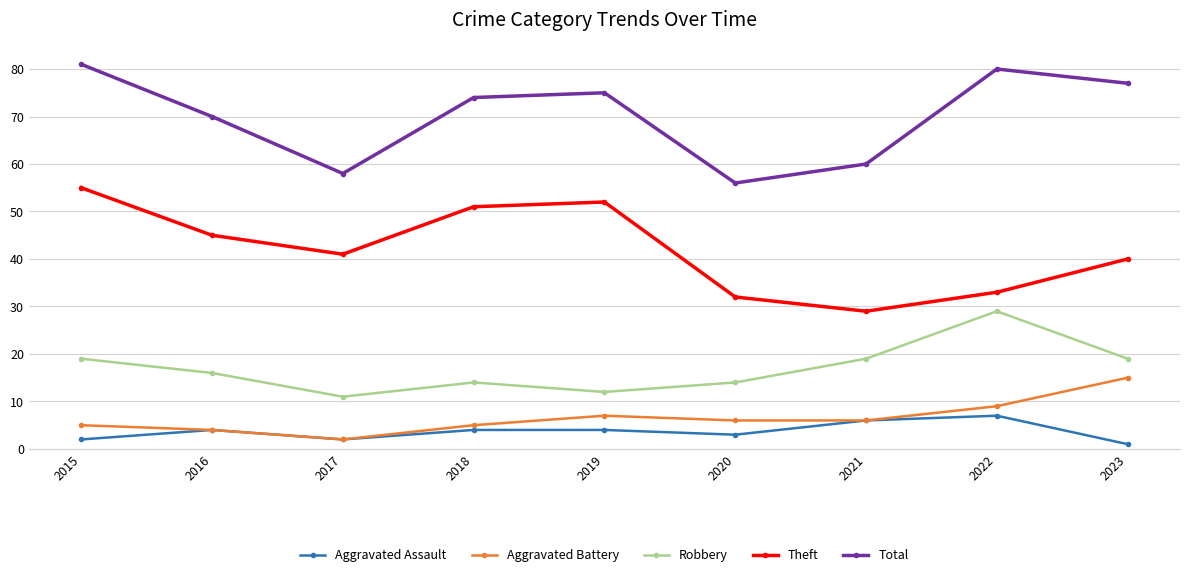

Between 2015 and 2023, which series saw the biggest shift?

Theft